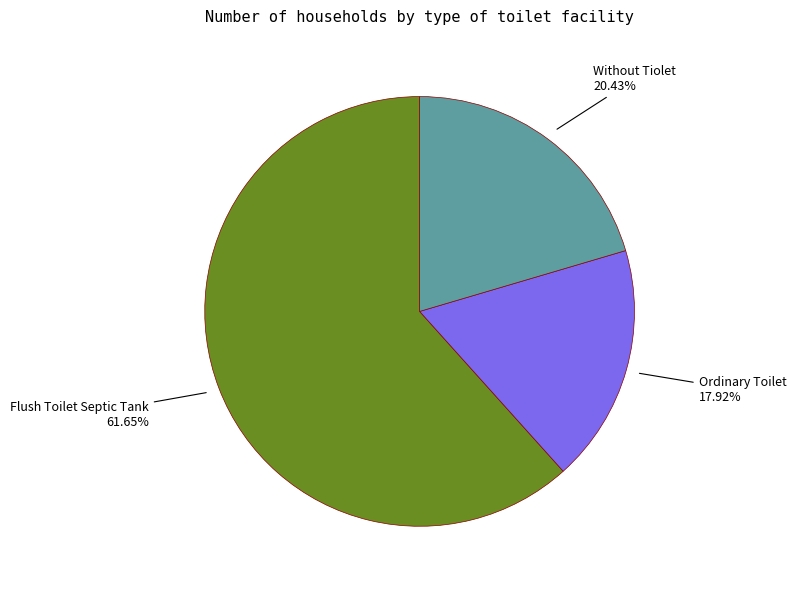

What percentage do Without Tiolet and Ordinary Toilet together represent?

38.4%